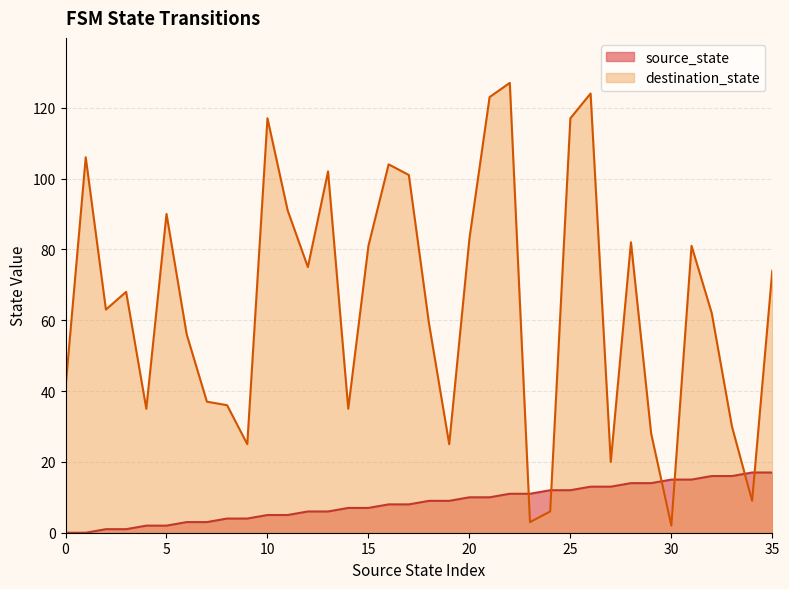

The value of source_state at 3 is 1. True or false?

True